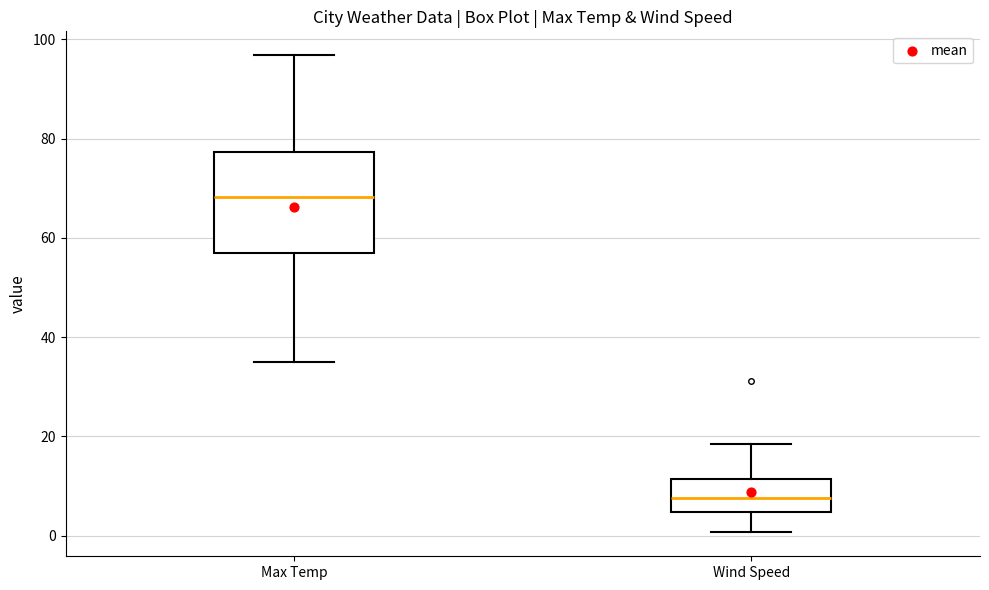

Which box has the lowest median line?

Wind Speed